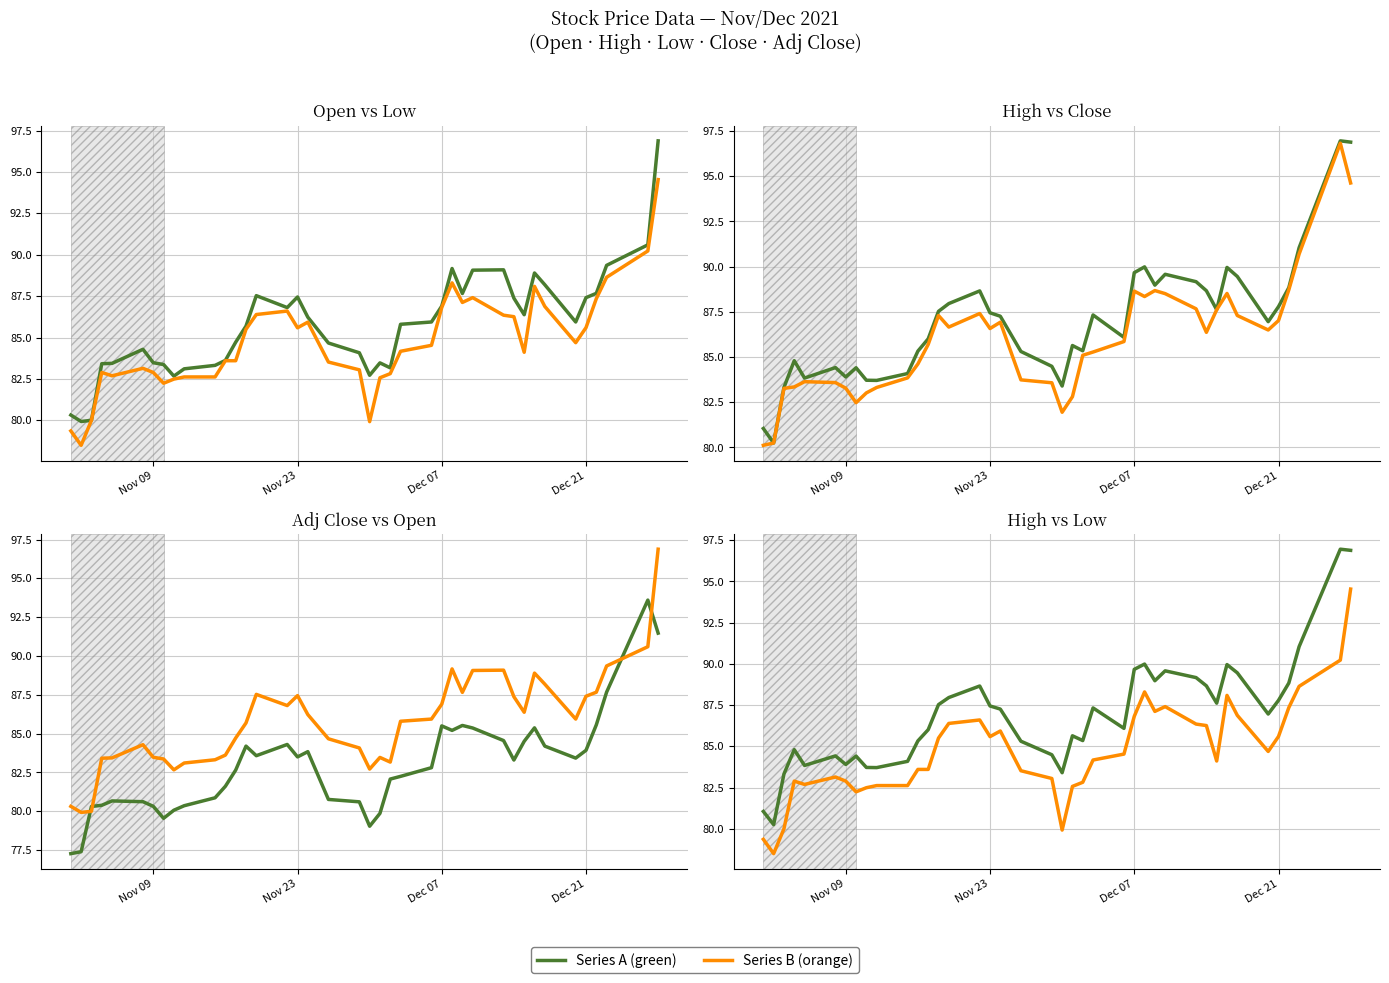

What is the maximum value shown in the chart?

97.0